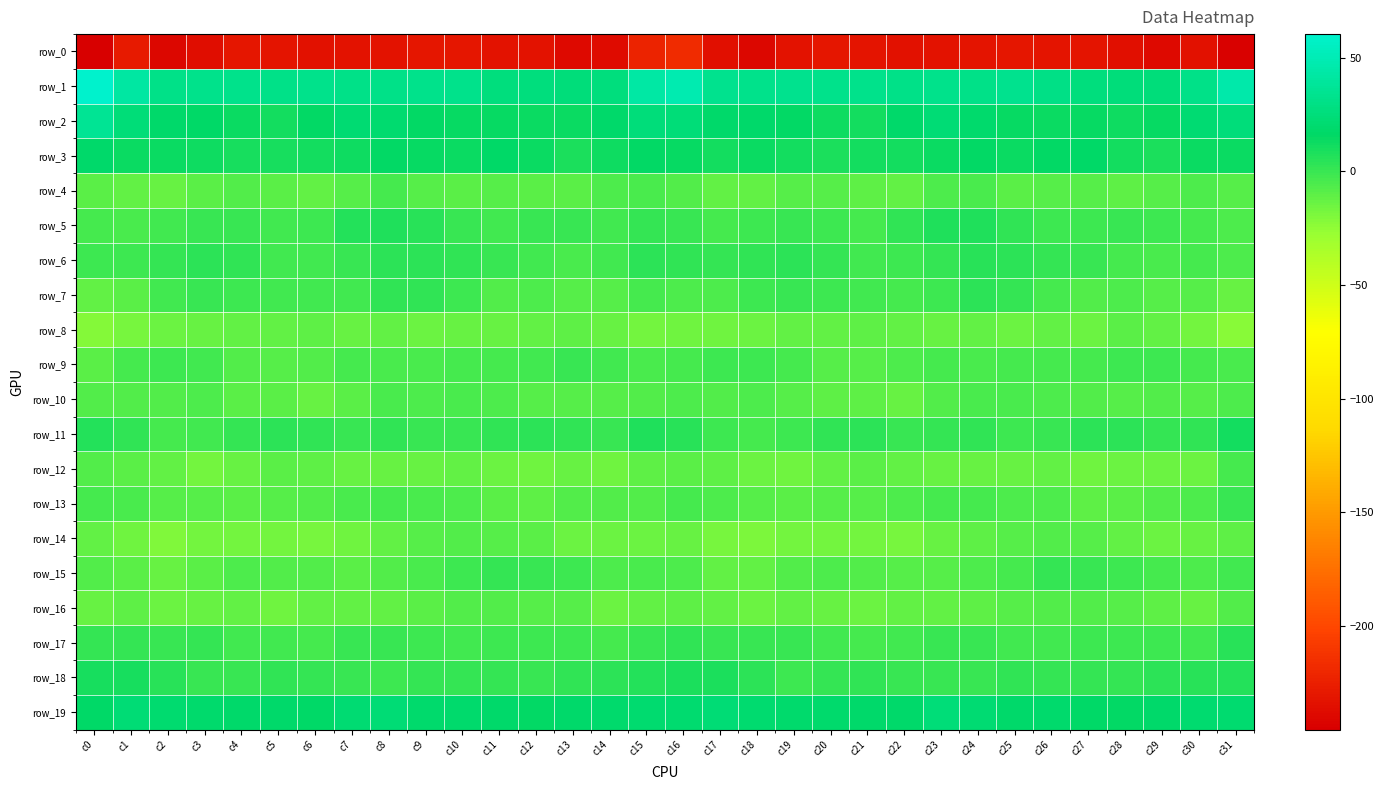

Reading right to left, what are all the values shown in this chart?

row_0: -244.1	-234.7	-238.5	-235.7	-232.3	-232.1	-230.3	-231.8	-233.0	-234.3	-232.4	-230.3	-233.1	-239.7	-235.6	-217.3	-222.6	-237.5	-238.5	-233.5	-232.8	-230.8	-230.4	-232.5	-233.6	-234.0	-231.4	-230.6	-236.2	-240.0	-228.5	-245.6
row_1: 45.0	30.7	25.6	25.3	26.0	30.0	33.2	31.3	32.1	31.0	32.2	32.4	33.2	32.0	33.2	48.4	43.3	26.5	25.3	25.9	26.6	32.3	32.5	31.6	31.3	32.0	31.7	32.6	32.9	31.6	42.4	60.5
row_2: 24.8	21.7	14.4	12.6	14.4	13.8	14.3	18.6	22.8	18.1	11.2	12.3	15.6	17.8	17.9	24.3	24.7	18.6	12.9	13.6	13.9	14.0	15.2	20.6	22.0	15.5	10.6	13.2	17.0	17.6	24.4	35.4
row_3: 12.9	12.9	9.0	10.7	17.2	15.1	13.7	16.2	13.5	10.8	10.4	8.9	11.0	13.1	11.1	14.0	15.1	11.9	8.2	13.5	17.4	13.8	14.7	15.7	11.9	11.3	9.3	9.3	11.7	12.7	13.5	18.6
row_4: -8.7	-6.4	-8.3	-10.7	-8.3	-8.5	-9.2	-4.5	-5.3	-12.4	-10.7	-7.7	-7.9	-11.8	-12.1	-7.6	-4.7	-6.2	-10.0	-9.9	-7.9	-9.3	-7.9	-3.3	-8.5	-12.4	-9.3	-7.3	-9.4	-12.8	-11.3	-9.0
row_5: -5.6	-3.2	-0.6	0.4	-1.0	-1.1	2.5	7.2	7.4	2.2	-3.7	-0.8	0.1	-1.4	-2.9	-0.2	0.9	-2.0	-0.1	0.2	-1.8	0.4	4.3	7.8	6.5	-1.1	-2.8	-0.1	-0.2	-2.0	-4.8	-3.7
row_6: -6.3	-2.9	-4.2	-3.9	-0.1	1.7	3.2	4.3	1.0	-1.4	-2.5	1.0	3.3	2.3	0.9	2.4	3.2	-2.8	-4.8	-2.5	0.7	2.6	3.5	3.5	0.0	-1.9	-1.9	2.5	3.4	1.6	-1.7	-1.7
row_7: -13.4	-8.3	-8.7	-6.1	-7.0	-3.4	1.7	3.1	-0.7	-3.0	-2.4	-1.2	0.1	-0.8	-5.7	-5.5	-3.7	-7.9	-7.9	-6.2	-6.5	-1.2	2.7	2.5	-2.4	-2.7	-1.9	-0.8	0.2	-2.4	-9.7	-11.8
row_8: -22.3	-16.7	-11.7	-9.9	-13.8	-11.7	-14.1	-12.3	-13.1	-12.3	-10.8	-12.2	-12.1	-13.8	-14.9	-15.6	-16.6	-13.6	-10.4	-11.8	-13.1	-12.5	-13.8	-12.0	-13.5	-11.1	-11.6	-11.9	-13.1	-13.8	-18.2	-21.6
row_9: -4.6	-3.6	-1.1	-0.6	-3.2	-3.6	-3.9	-4.4	-3.8	-5.6	-8.2	-8.5	-4.0	-1.1	-1.1	-4.0	-4.8	-1.8	-0.4	-1.9	-3.4	-3.6	-4.2	-4.3	-4.0	-6.8	-8.8	-6.9	-2.6	-1.0	-3.9	-9.3
row_10: -5.6	-8.5	-7.7	-8.5	-6.8	-5.7	-5.3	-4.6	-6.6	-13.0	-11.1	-10.2	-7.9	-6.2	-7.4	-6.3	-7.5	-7.8	-8.2	-8.2	-6.4	-5.2	-5.3	-4.3	-9.2	-13.0	-10.0	-10.0	-6.3	-7.6	-7.0	-7.1
row_11: 10.3	2.1	1.0	3.3	3.2	0.2	-0.6	2.2	1.7	0.0	3.8	2.2	-1.4	-3.9	-0.6	4.8	7.3	0.2	2.0	3.3	2.3	-0.4	0.3	3.0	0.1	1.9	3.9	0.8	-2.8	-3.6	2.3	6.1
row_12: -4.0	-14.5	-14.4	-14.0	-15.6	-11.6	-13.3	-13.0	-13.5	-11.7	-9.7	-11.4	-15.7	-14.3	-10.5	-9.2	-10.4	-16.0	-13.4	-15.5	-13.8	-11.9	-13.3	-13.1	-13.1	-10.9	-9.5	-13.0	-16.7	-11.9	-9.3	-6.9
row_13: -0.4	-6.5	-6.7	-9.0	-10.8	-6.4	-5.5	-3.7	-4.0	-5.7	-7.7	-8.9	-8.9	-8.7	-6.4	-3.9	-6.6	-7.2	-7.1	-10.3	-9.5	-5.7	-4.7	-3.6	-4.4	-6.6	-8.4	-9.0	-8.8	-8.4	-4.4	-3.4
row_14: -10.9	-12.9	-14.5	-11.8	-8.4	-7.2	-7.9	-10.5	-13.0	-17.3	-17.1	-16.7	-16.8	-18.8	-18.0	-12.8	-13.9	-13.9	-14.3	-10.0	-8.0	-7.0	-8.9	-11.5	-15.1	-17.3	-17.1	-16.9	-16.9	-20.1	-15.3	-12.4
row_15: -2.1	-5.5	-3.2	-0.8	0.3	0.8	-3.0	-5.9	-8.7	-8.5	-6.7	-6.4	-7.3	-12.1	-11.4	-5.7	-4.8	-6.2	-1.7	-0.5	1.0	-0.6	-4.3	-7.0	-9.4	-7.0	-7.2	-6.3	-9.1	-12.9	-9.1	-7.3
row_16: -7.2	-12.7	-10.4	-7.9	-7.6	-6.8	-8.7	-11.0	-12.2	-11.5	-14.2	-13.3	-11.9	-14.5	-11.6	-10.8	-11.6	-13.7	-8.8	-7.8	-6.8	-7.5	-9.6	-11.7	-12.0	-12.0	-15.1	-11.9	-13.5	-13.7	-10.3	-13.0
row_17: 4.5	-2.6	-1.5	-0.7	-0.5	-1.9	-2.3	0.1	0.4	-2.5	-3.3	-2.1	0.5	0.3	-0.3	2.1	-0.2	-3.9	-0.9	-0.7	-0.6	-2.3	-1.6	0.4	-0.3	-3.4	-2.7	-1.9	1.4	-0.4	0.7	1.7
row_18: 6.5	5.2	3.9	0.7	1.2	0.8	2.3	-0.0	-0.0	-0.5	2.3	1.4	-1.1	3.1	8.7	8.3	5.6	4.1	2.7	0.6	1.1	1.5	1.8	-0.5	-0.3	0.9	2.3	-0.4	0.1	5.4	9.8	9.9
row_19: 19.9	20.5	18.6	15.3	17.3	19.8	18.3	21.4	23.7	18.4	17.8	18.6	18.7	20.0	22.9	20.3	20.2	19.4	17.6	15.4	18.5	19.4	18.8	23.0	22.0	17.3	18.5	18.4	19.1	20.8	22.5	16.9